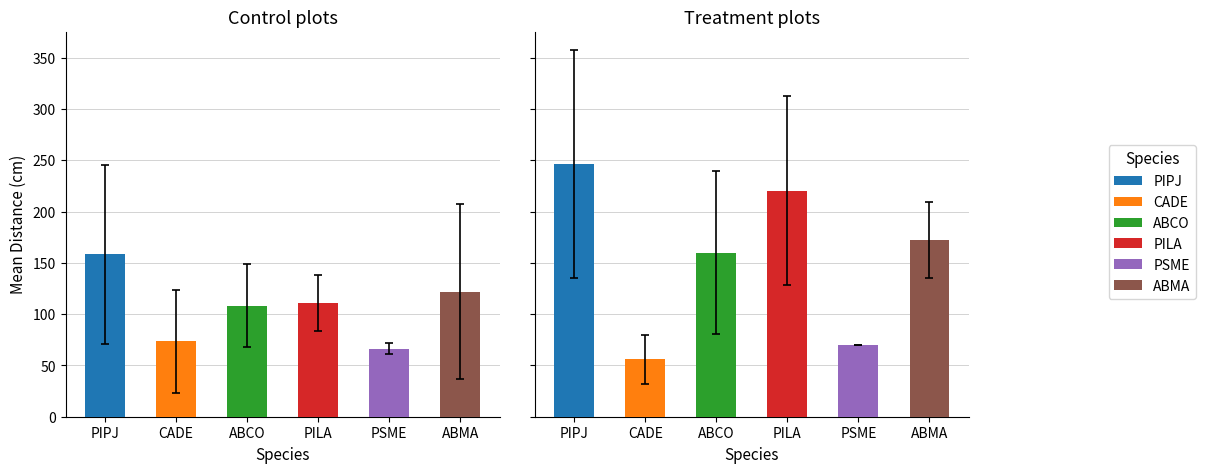

What are all the series names shown in the legend?

PIPJ, CADE, ABCO, PILA, PSME, ABMA